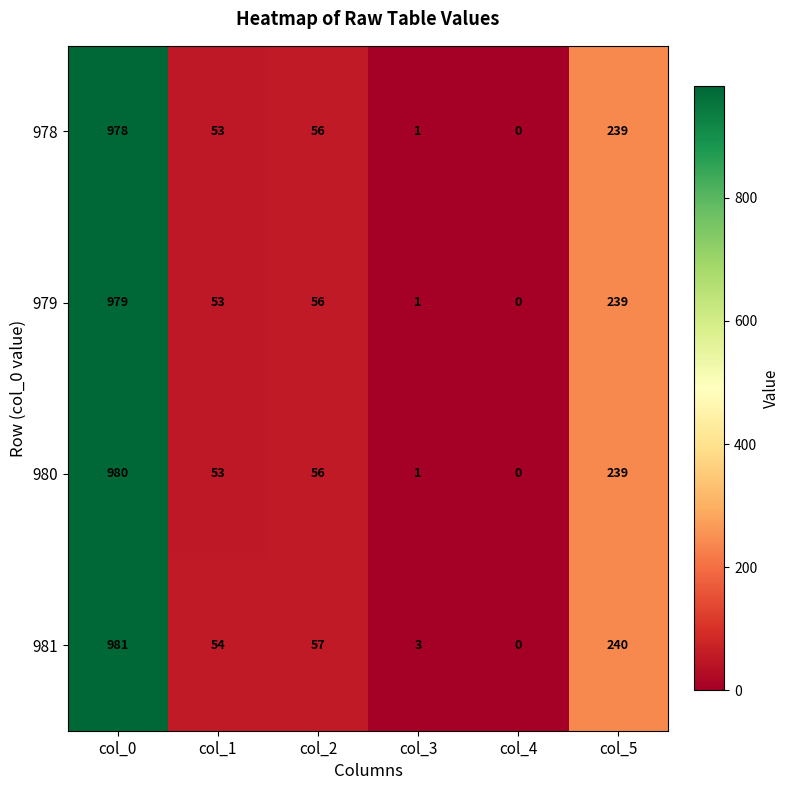

Rank the series by their maximum value, from lowest to highest.

978, 979, 980, 981